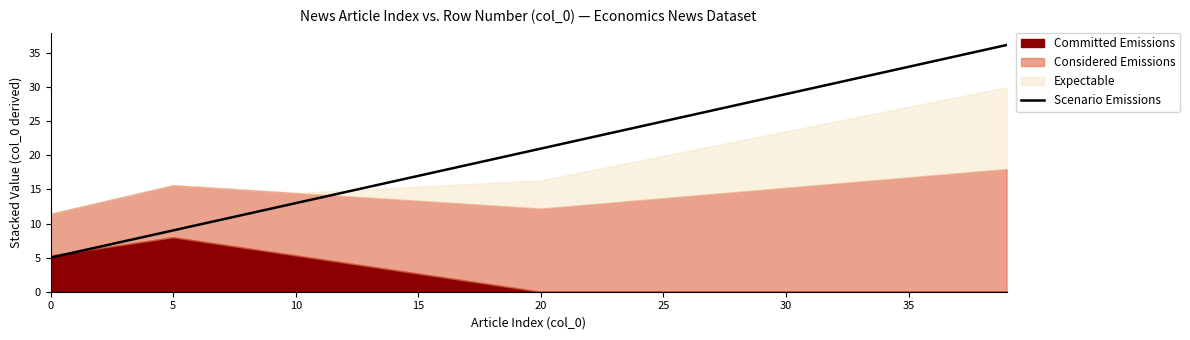

Where is the data nearest to the value 20?

19